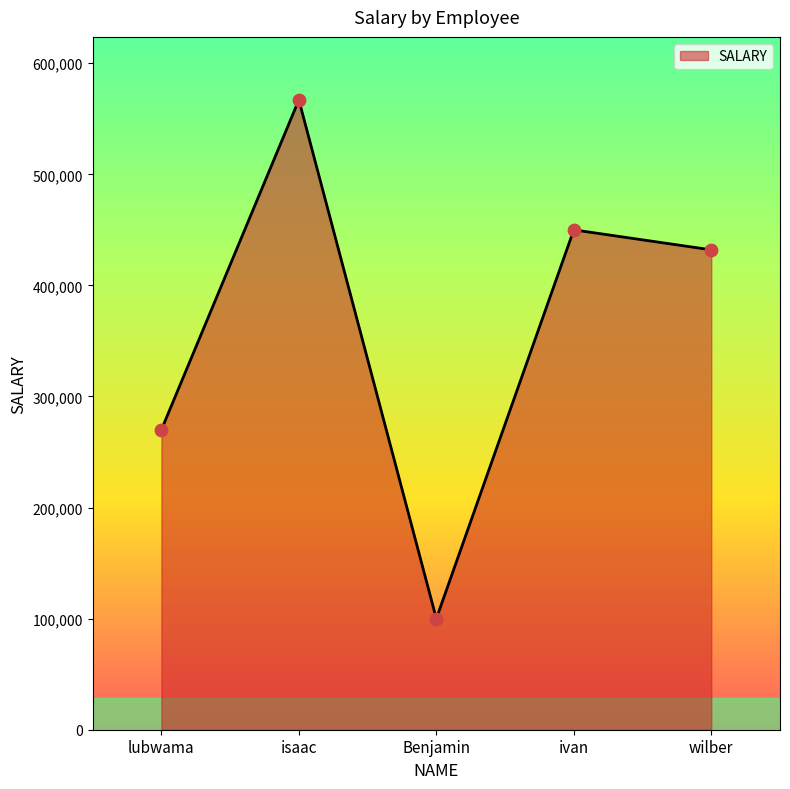

What is the change in value from lubwama to isaac?

+297000